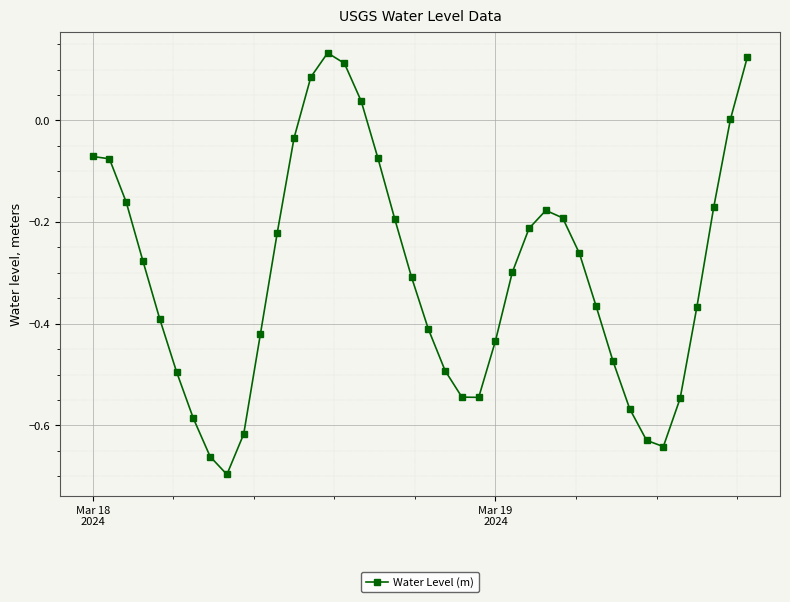

How many lines are shown in the chart?

1